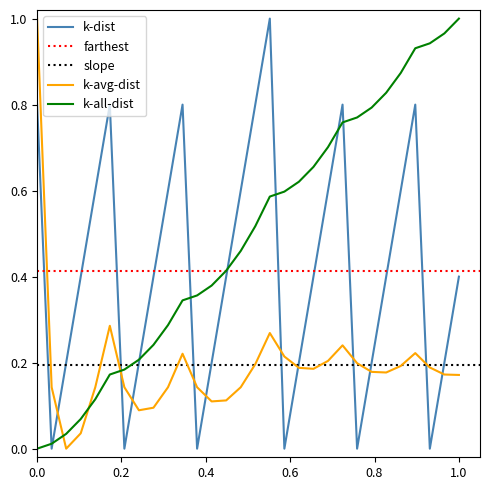

How many interior local valleys (lower than both neighbors) does the data have?

6